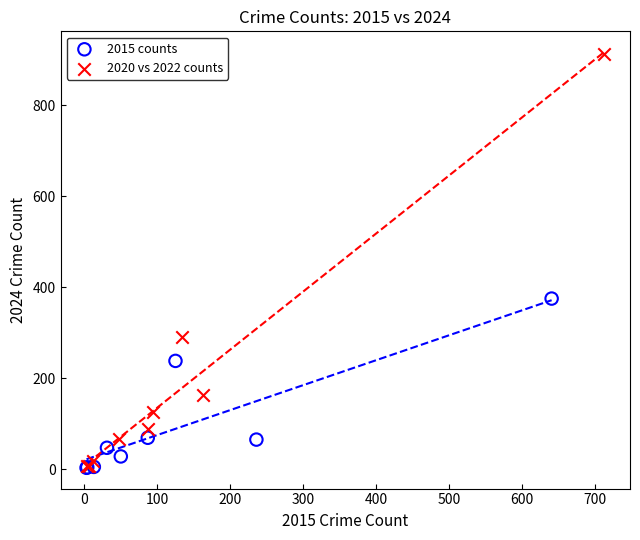

Which series contains the highest Y value?

2020 vs 2022 counts